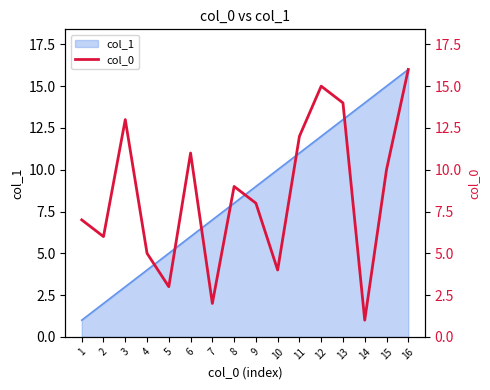

Where does the data first go above 9?

3